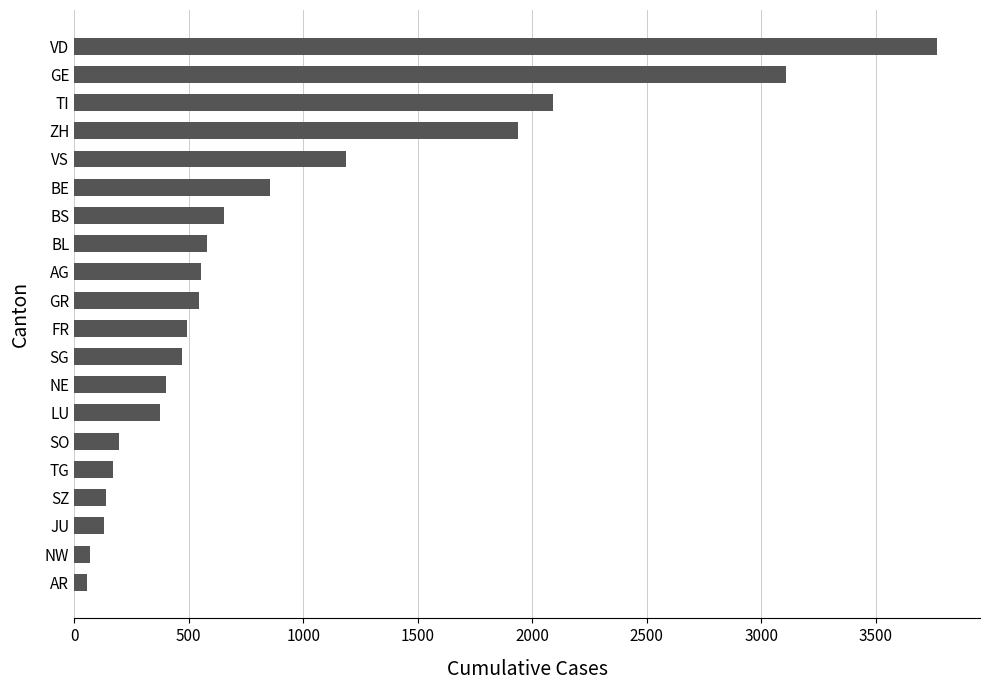

Where is the data nearest to the value 1912?

ZH